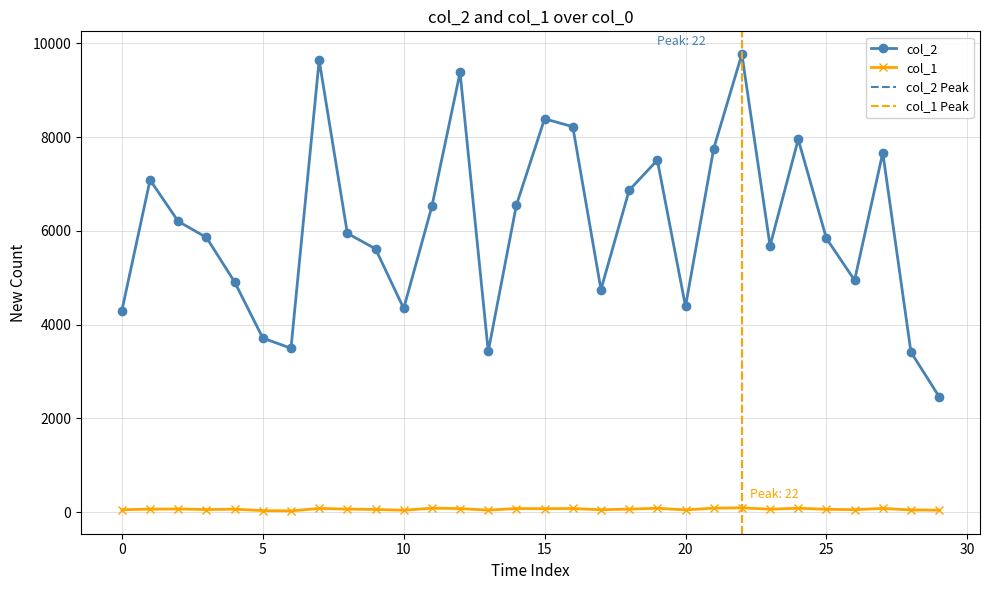

At which category is the sum across all series the highest?

22